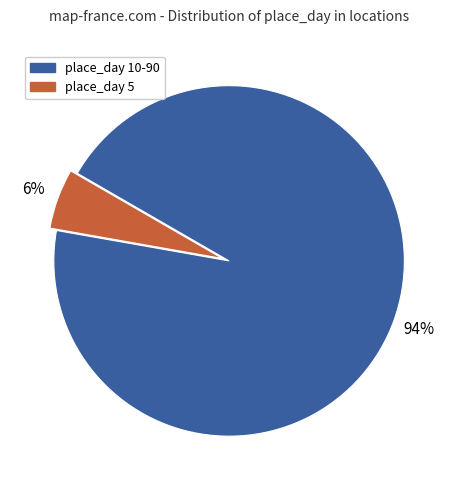

To the nearest percent, what is the average slice percentage?

50%